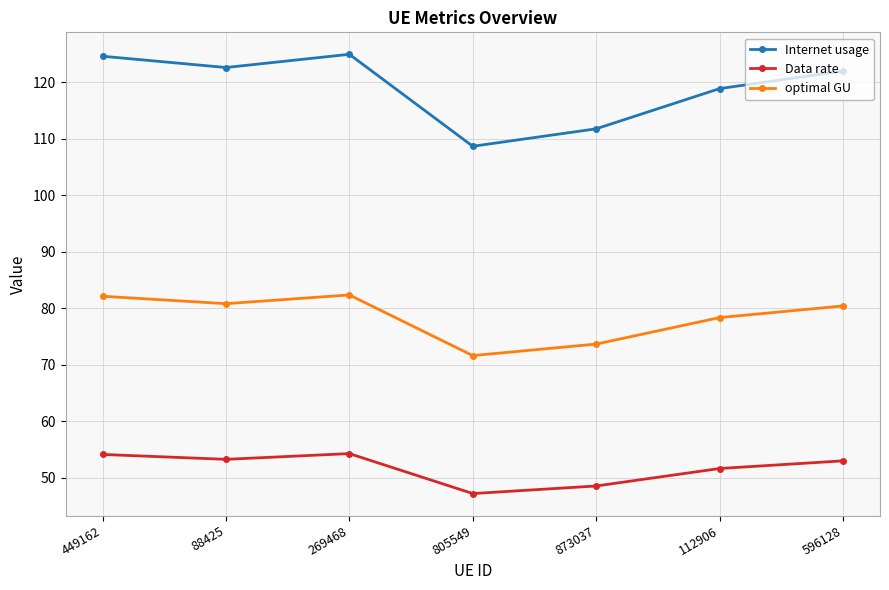

Rank the series at 88425 from lowest to highest value.

Data rate, optimal GU, Internet usage